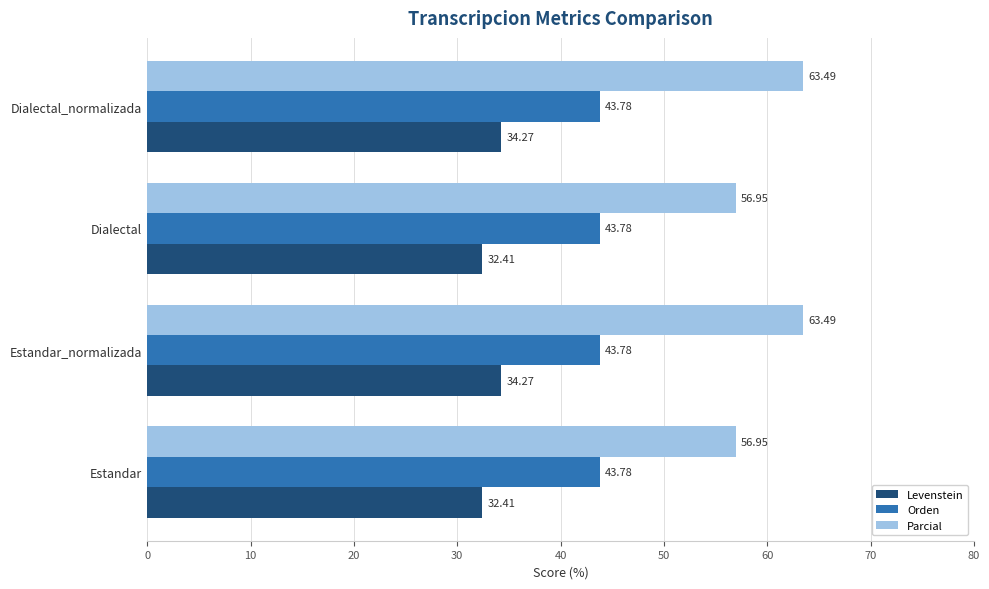

Rank the series by their average value, from lowest to highest.

Levenstein, Orden, Parcial